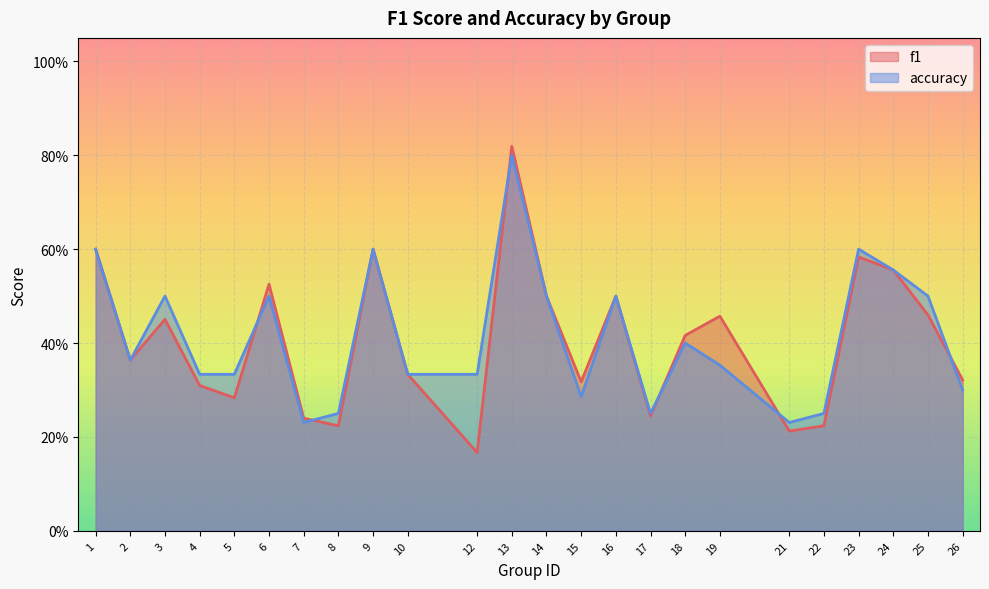

At how many categories does at least one series exceed 0?

24